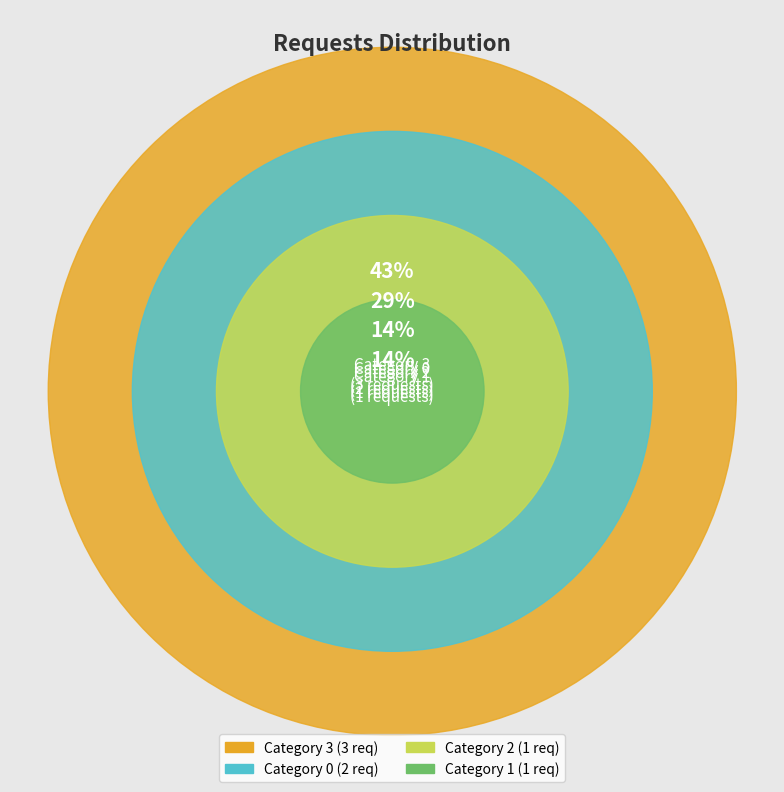

To the nearest percent, what portion does 0 represent?

29%